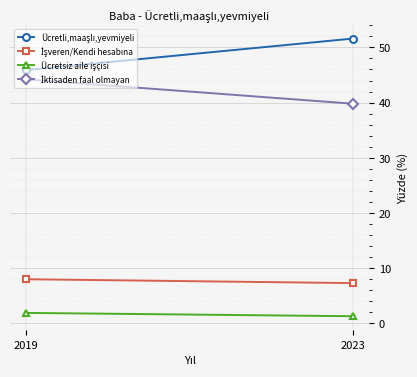

Rank the categories by Ücretsiz aile işçisi value from highest to lowest.

2019, 2023